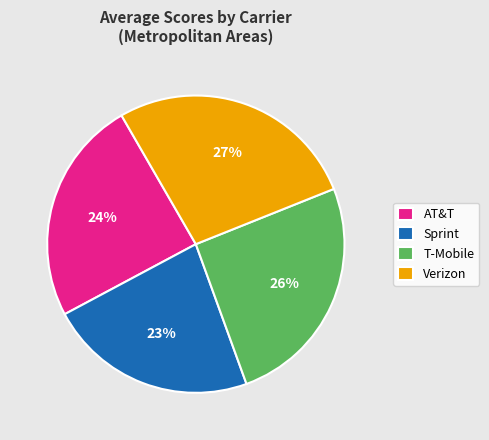

What is the largest slice in the pie chart?

Verizon